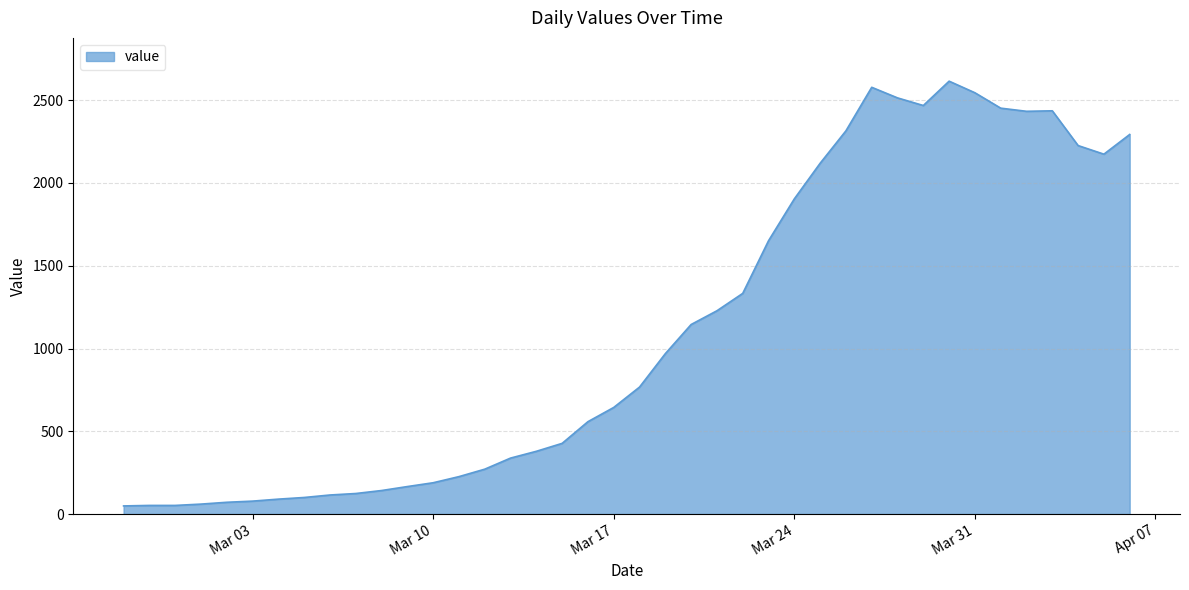

What is the greatest value displayed?

2615